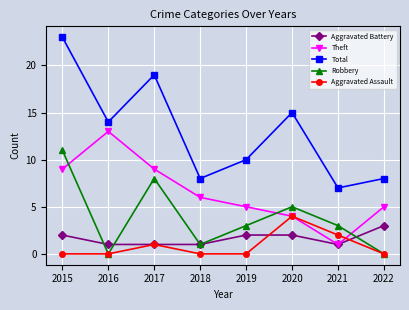

True or false: Total and Aggravated Battery intersect in this chart.

False